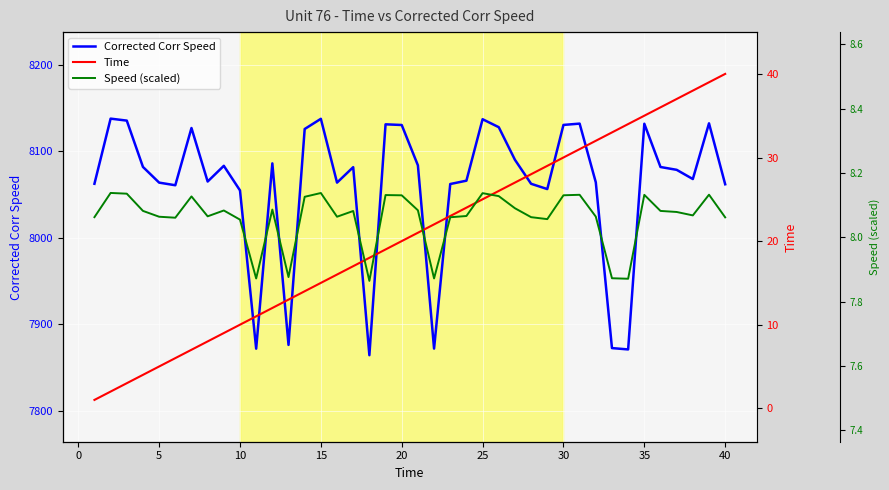

Is this an area chart (filled region under the line)?

No